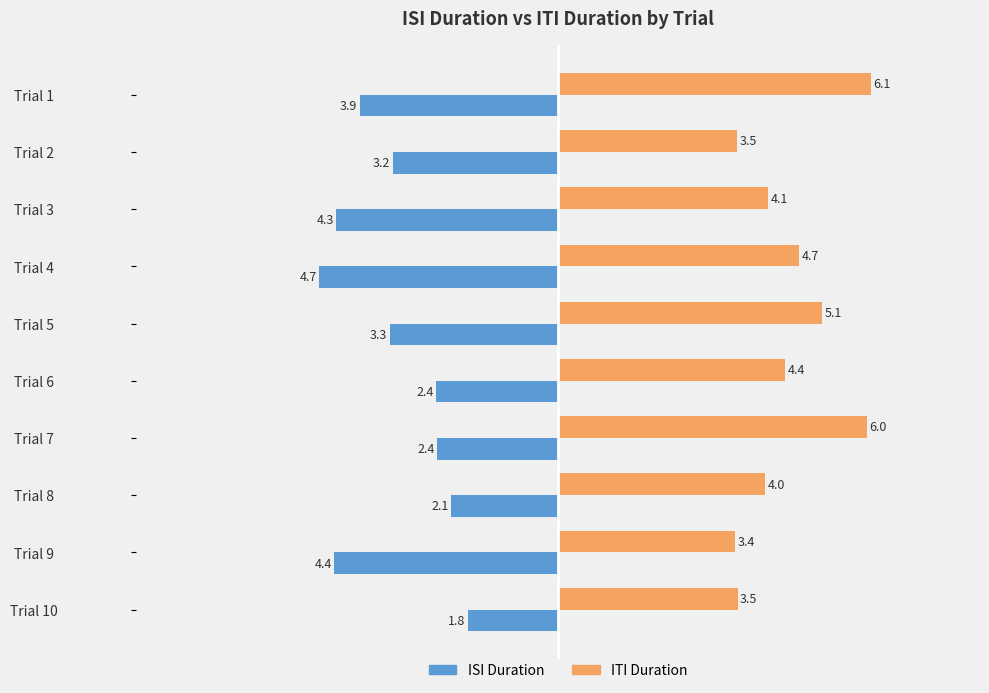

What is the total value across all series at Trial 2?

0.3